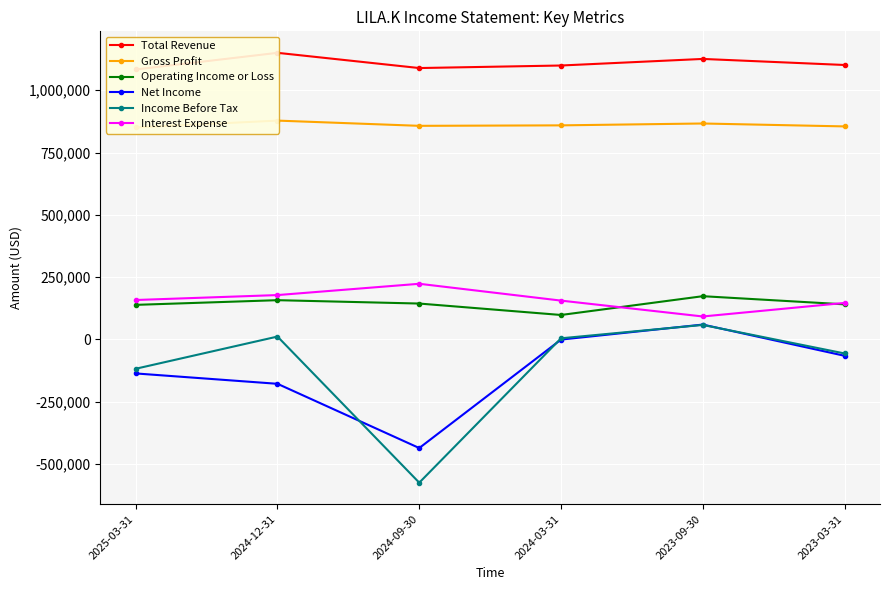

What is the spread (max minus min) of values at 2024-09-30?

1664000